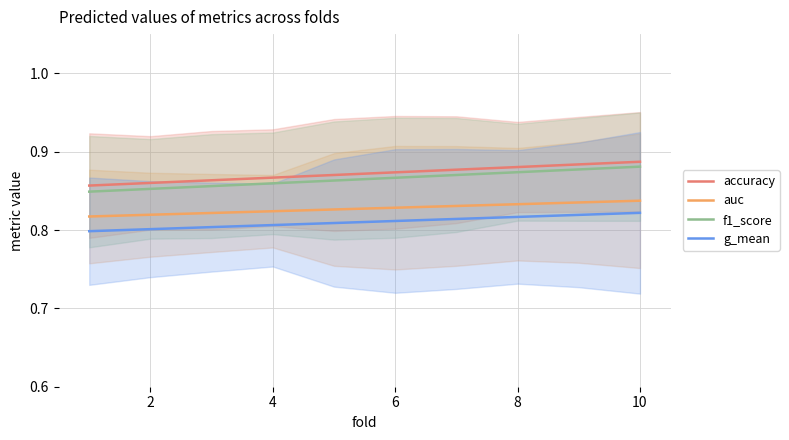

What is the maximum value for g_mean?

0.8